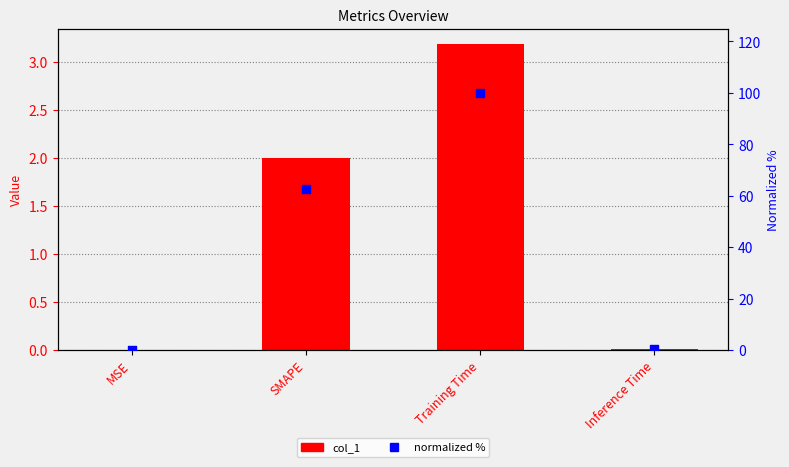

Which series contains the lowest Y value?

col_1